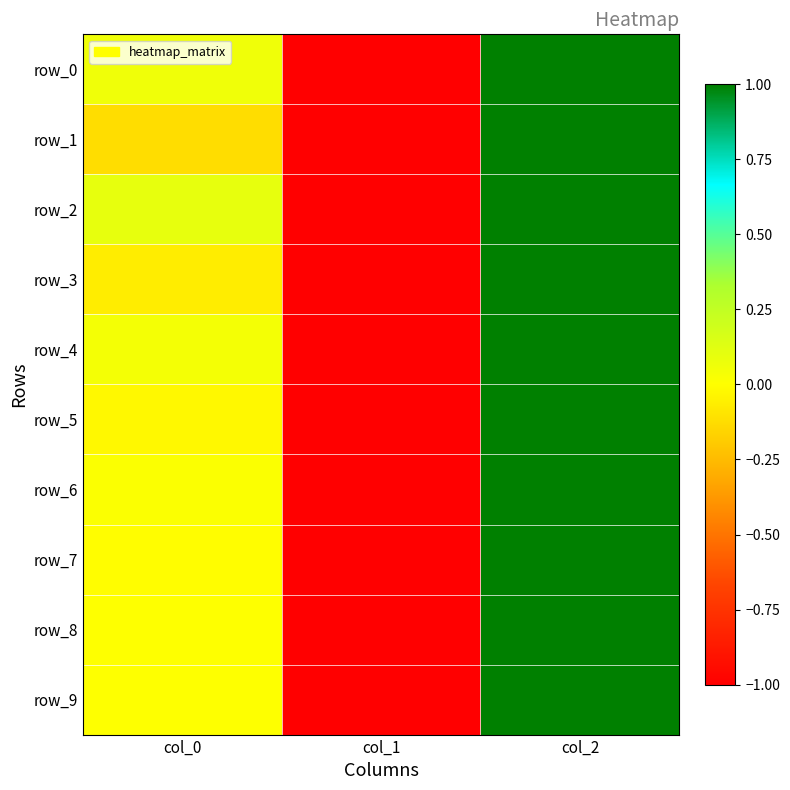

What is the difference between the second highest and minimum values in the row_9 series?

1.0